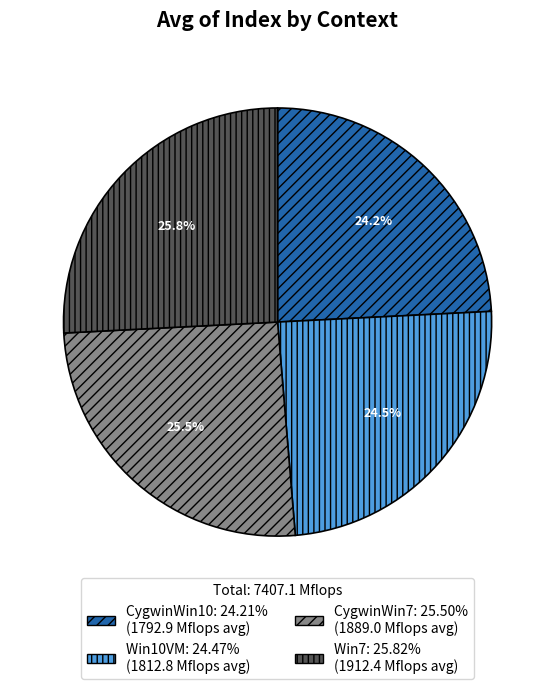

To the nearest percent, what is the difference between the CygwinWin10 and Win7 slice percentages?

2%